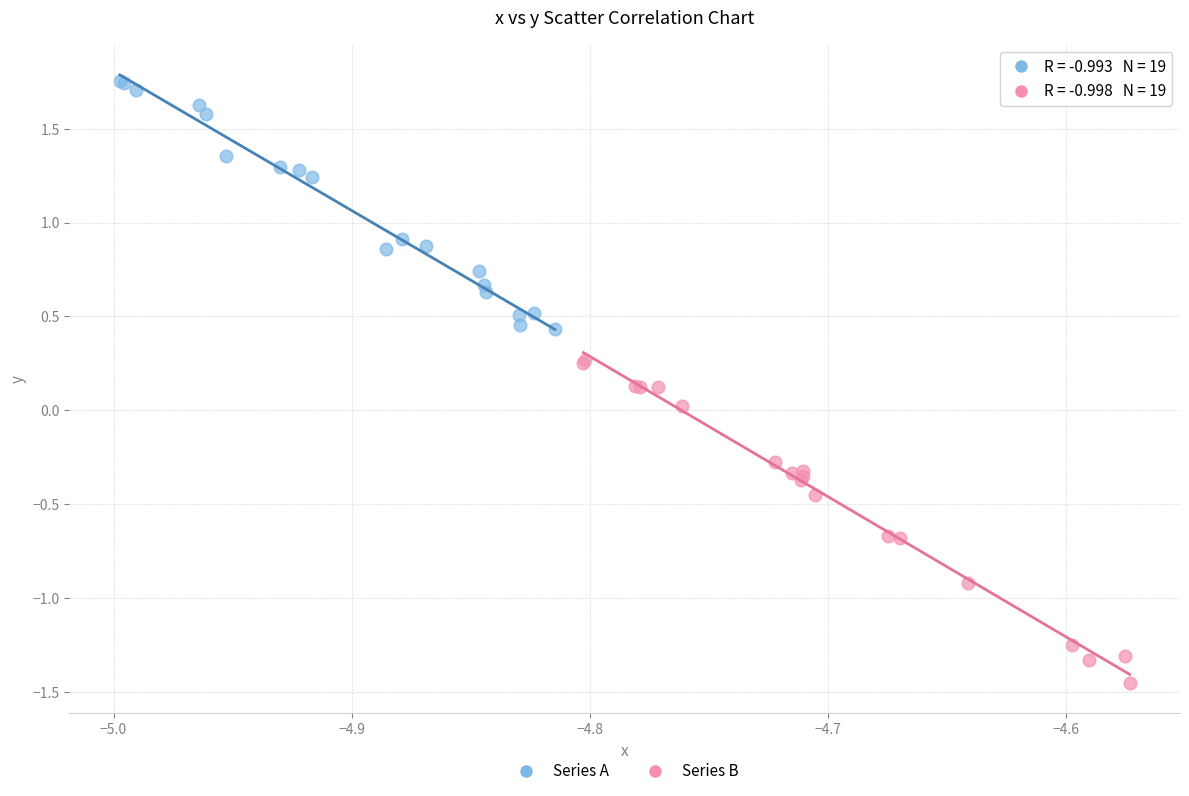

Which series contains the lowest Y value?

Series B